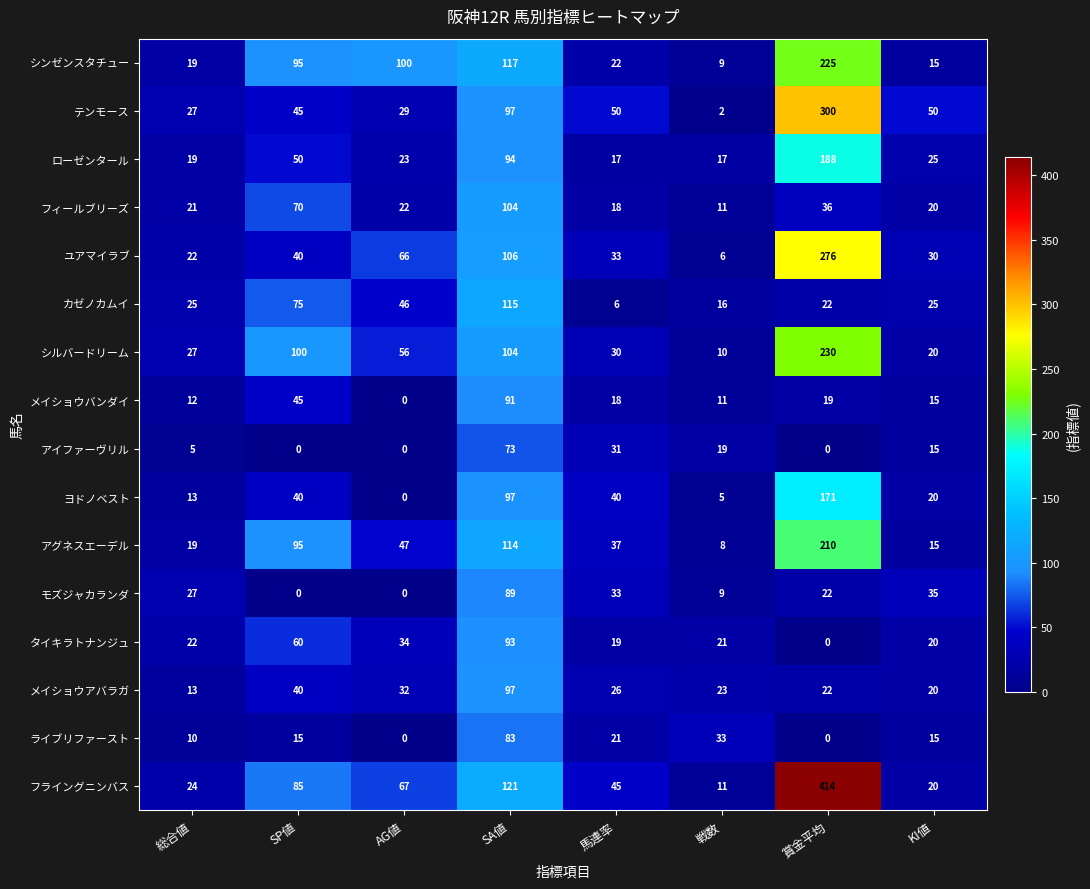

What is the difference between the highest and lowest values at 賞金平均?

414